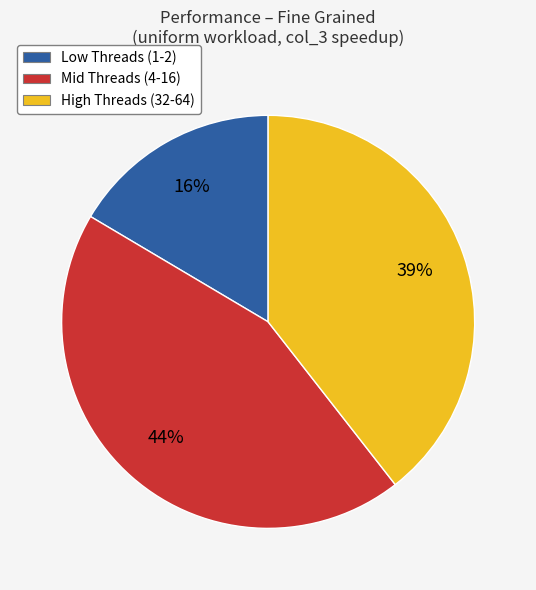

What is the smallest slice in the pie chart?

Low Threads (1-2)